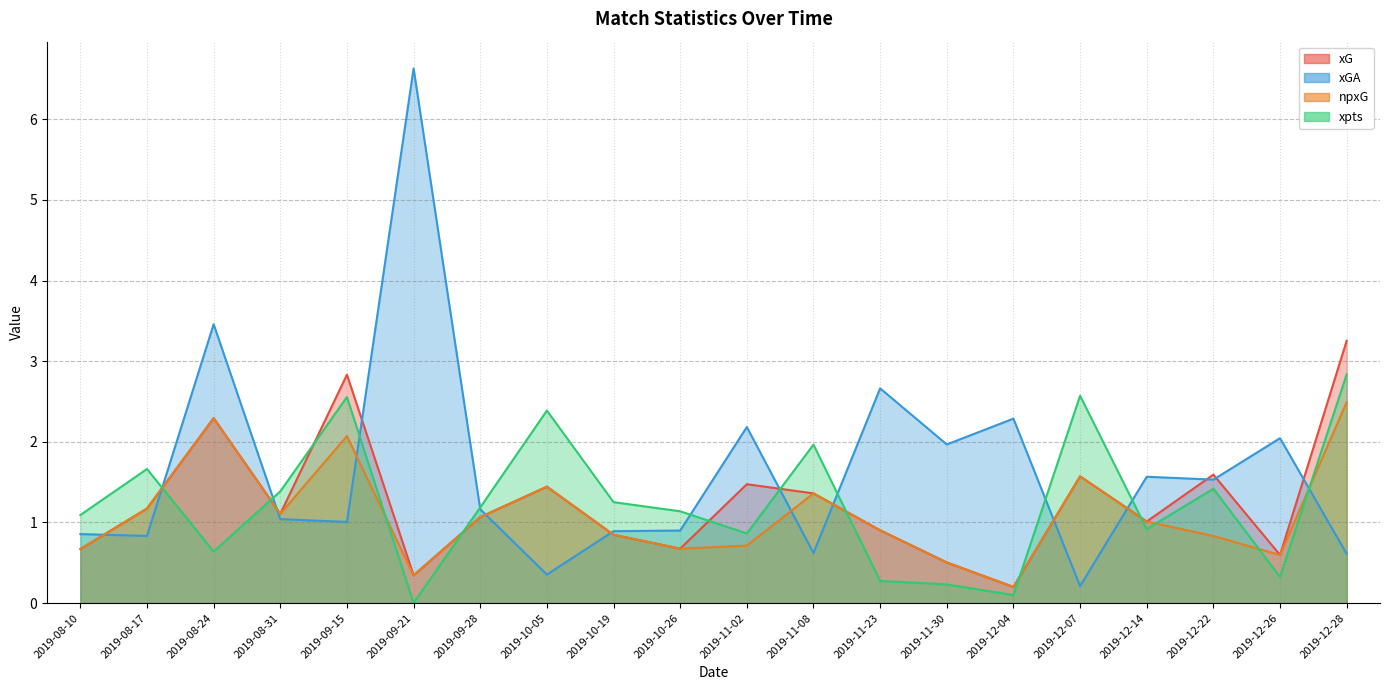

At 2019-10-05, list the series in order from largest to smallest.

xpts, xG, npxG, xGA